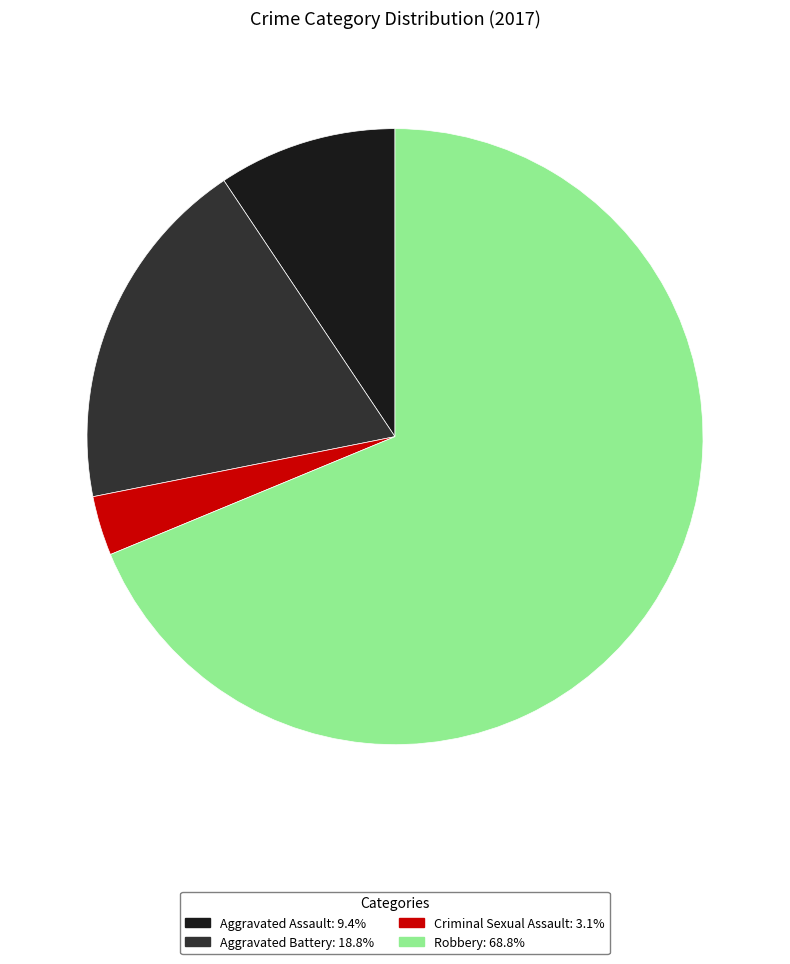

What is the smallest slice in the pie chart?

Criminal Sexual Assault